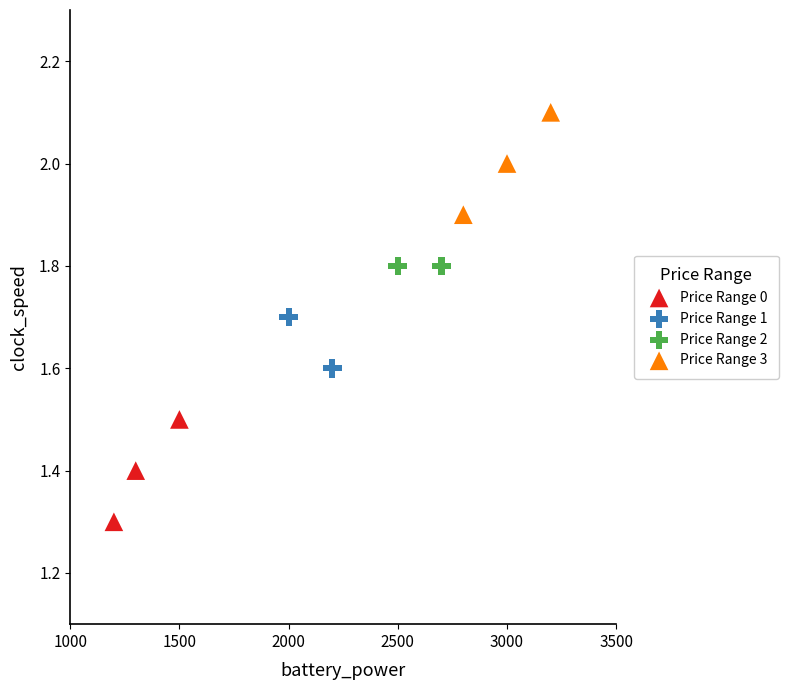

What are all the series names shown in the legend?

Price Range 0, Price Range 1, Price Range 2, Price Range 3